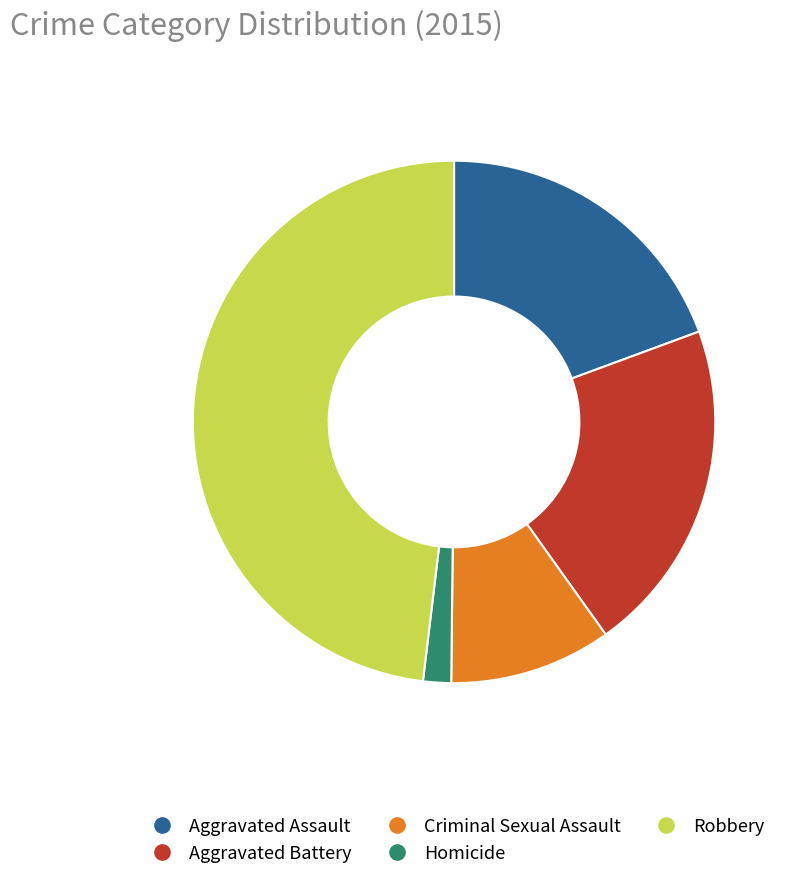

Is the sum of Criminal Sexual Assault and Homicide greater than half?

No